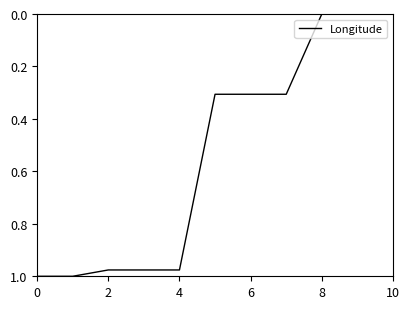

What is the difference between the maximum and second lowest values?

1.0